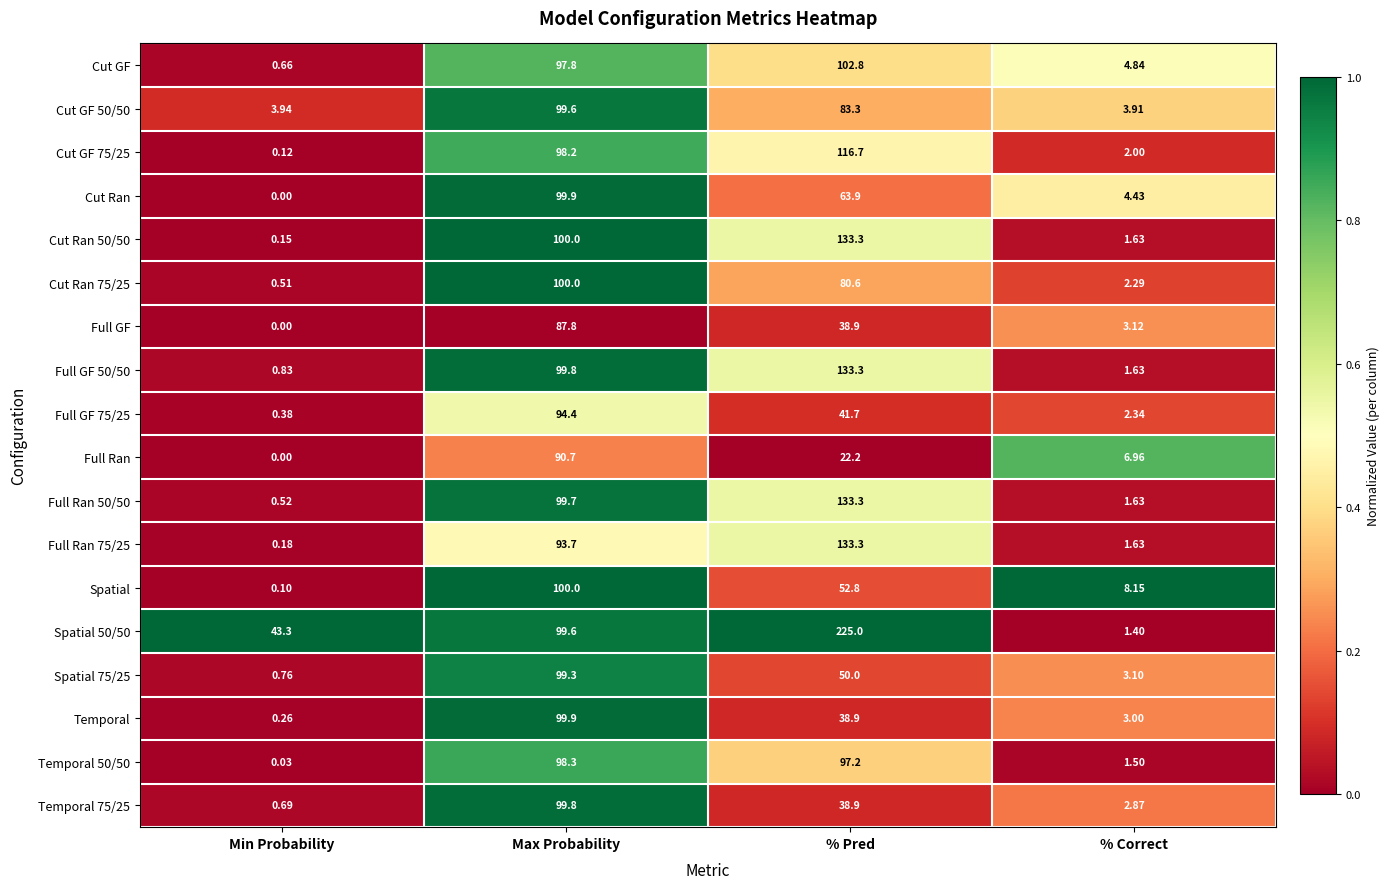

What is the total value across all series at Min Probability?

52.4